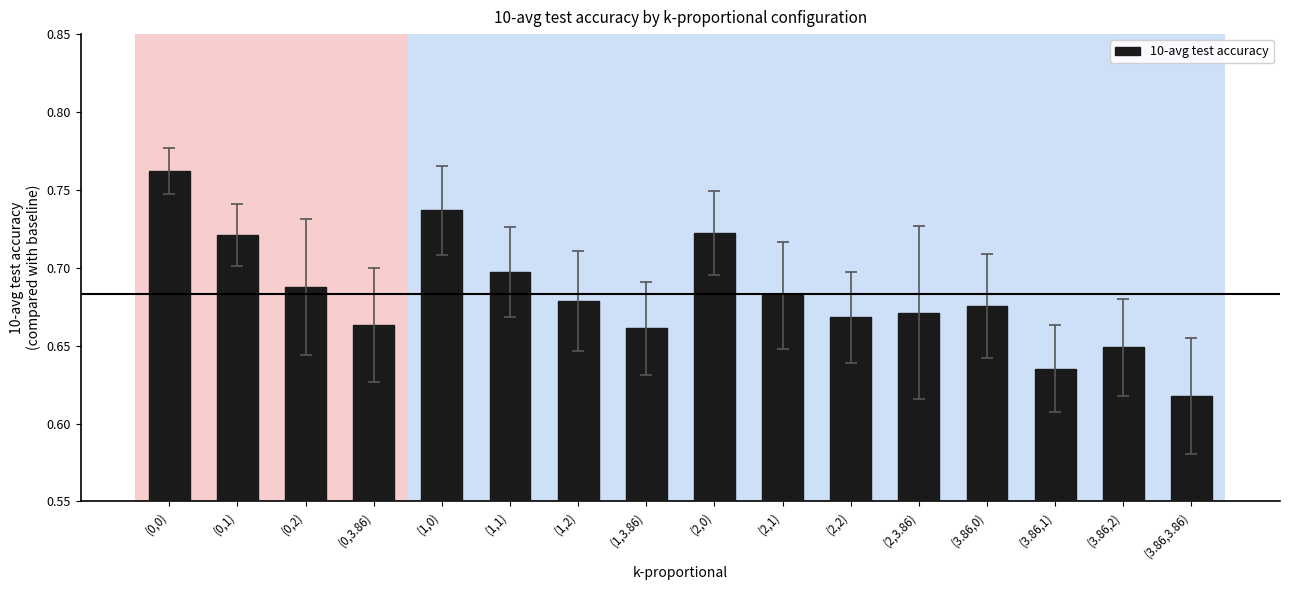

What position from the right is (0,2)?

14